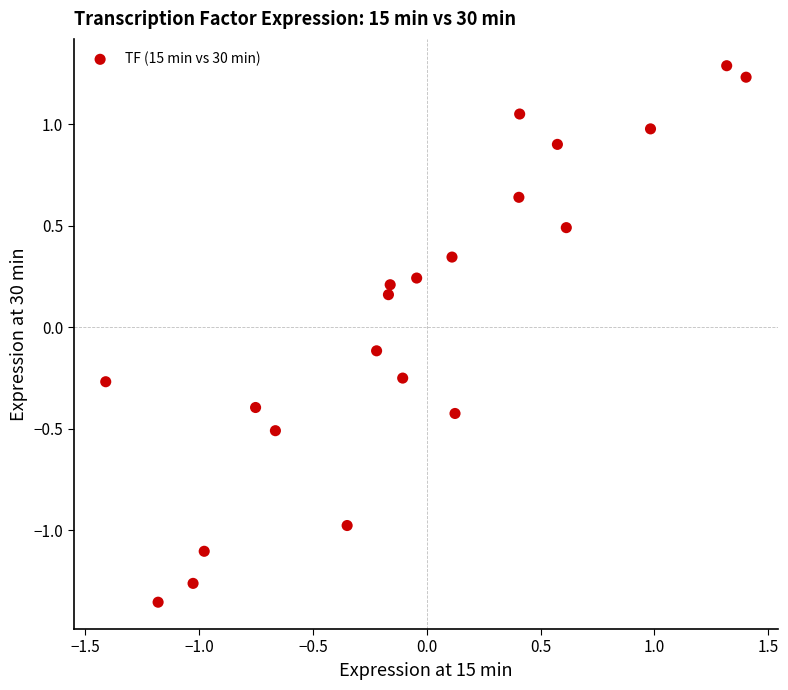

What is the range of Y values (max minus min)?

2.6